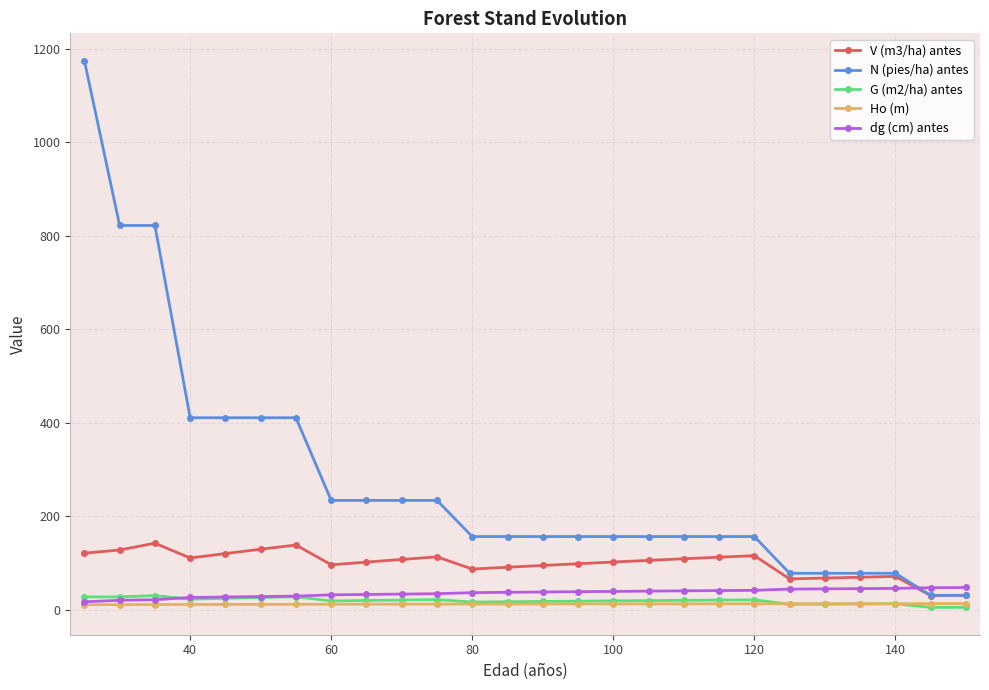

What is the minimum value for V (m3/ha) antes?

30.7